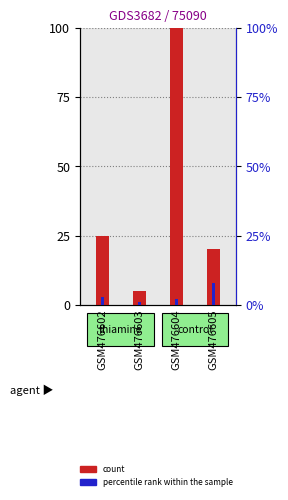

Reading left to right, list all the values displayed in this chart.

count: 25	5	100	20
percentile rank within the sample: 3	1	2	8